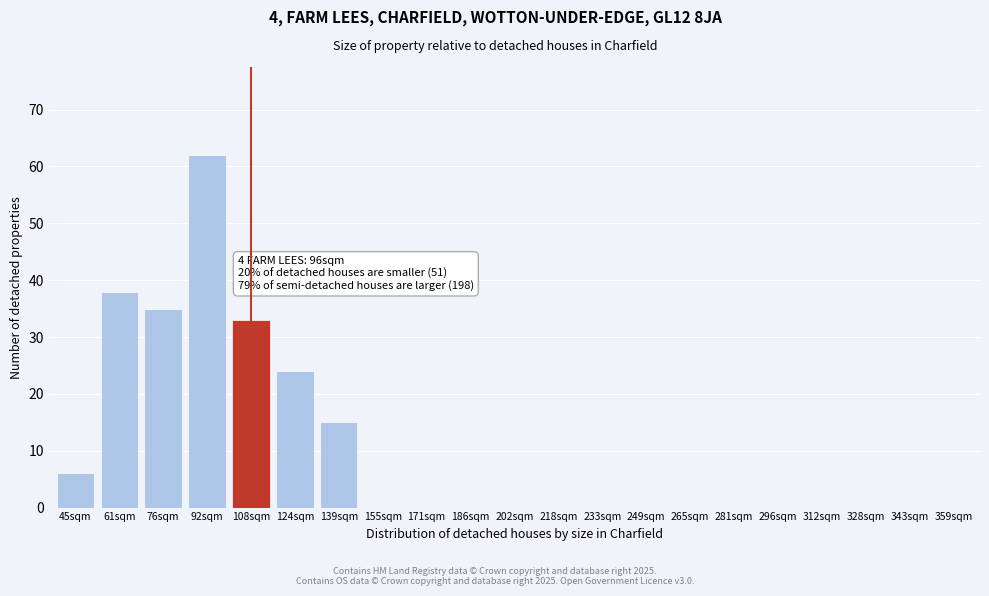

Reading right to left, list all the values displayed in this chart.

359sqm=0	343sqm=0	328sqm=0	312sqm=0	296sqm=0	281sqm=0	265sqm=0	249sqm=0	233sqm=0	218sqm=0	202sqm=0	186sqm=0	171sqm=0	155sqm=0	139sqm=15	124sqm=24	108sqm=33	92sqm=62	76sqm=35	61sqm=38	45sqm=6